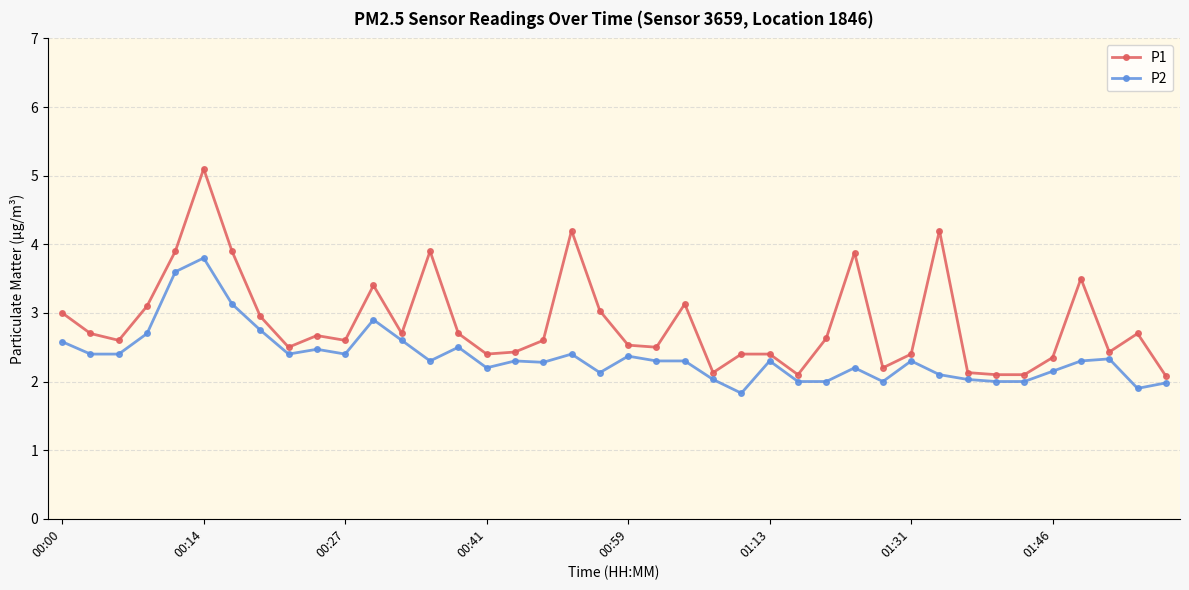

Rank the series by their average value, from lowest to highest.

P2, P1